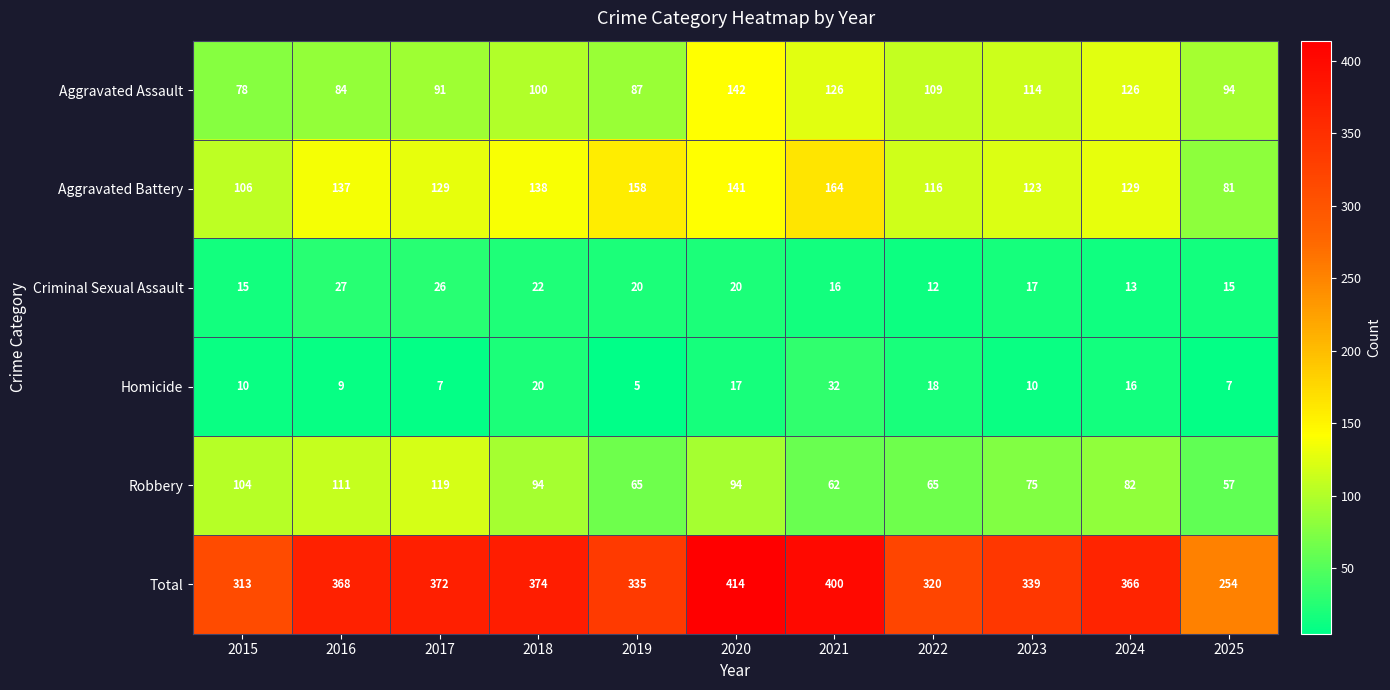

The value of Robbery at 2024 is 82. True or false?

True